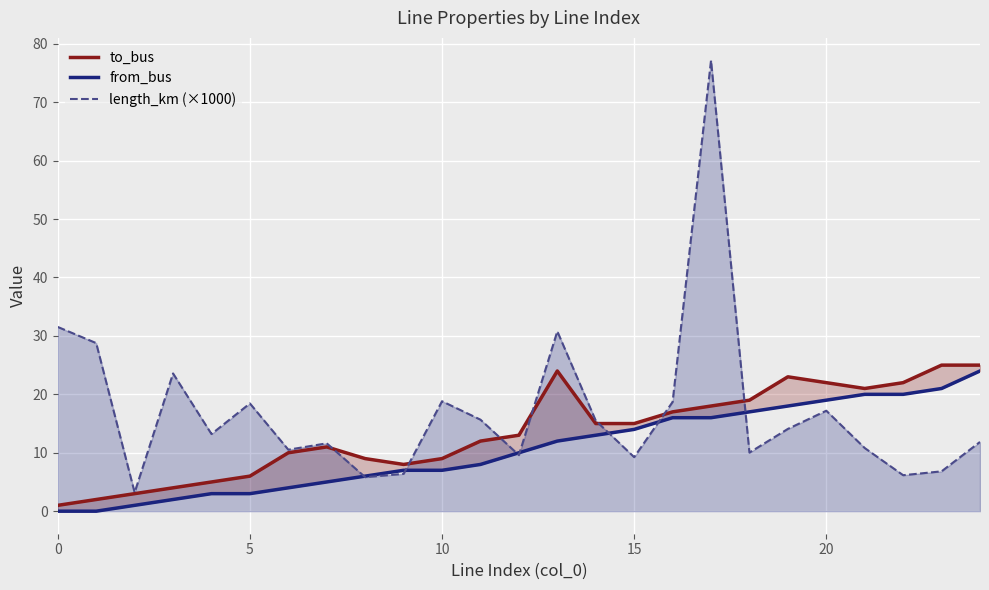

What is the average value of the to_bus series?

13.6